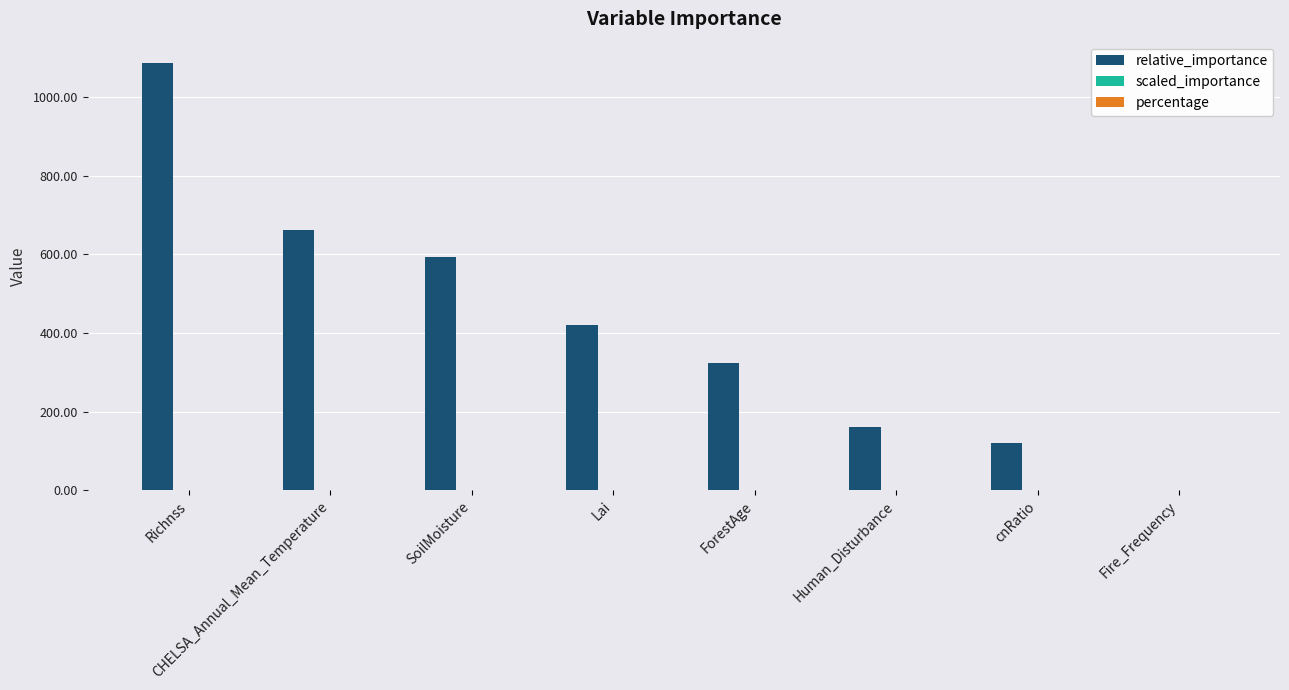

What is the spread (max minus min) of values at ForestAge?

322.1